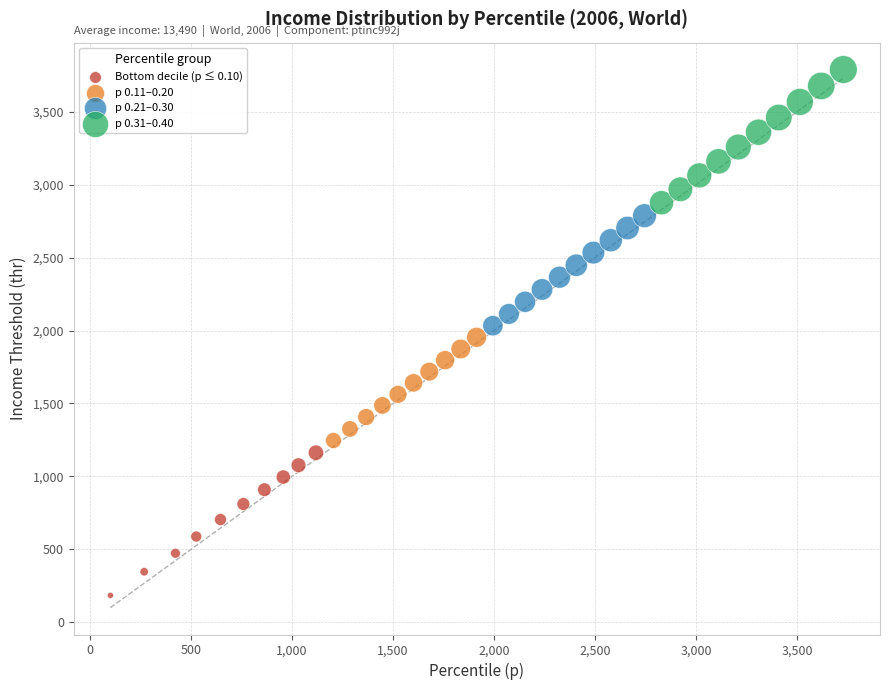

Which series contains the highest Y value?

p 0.31–0.40